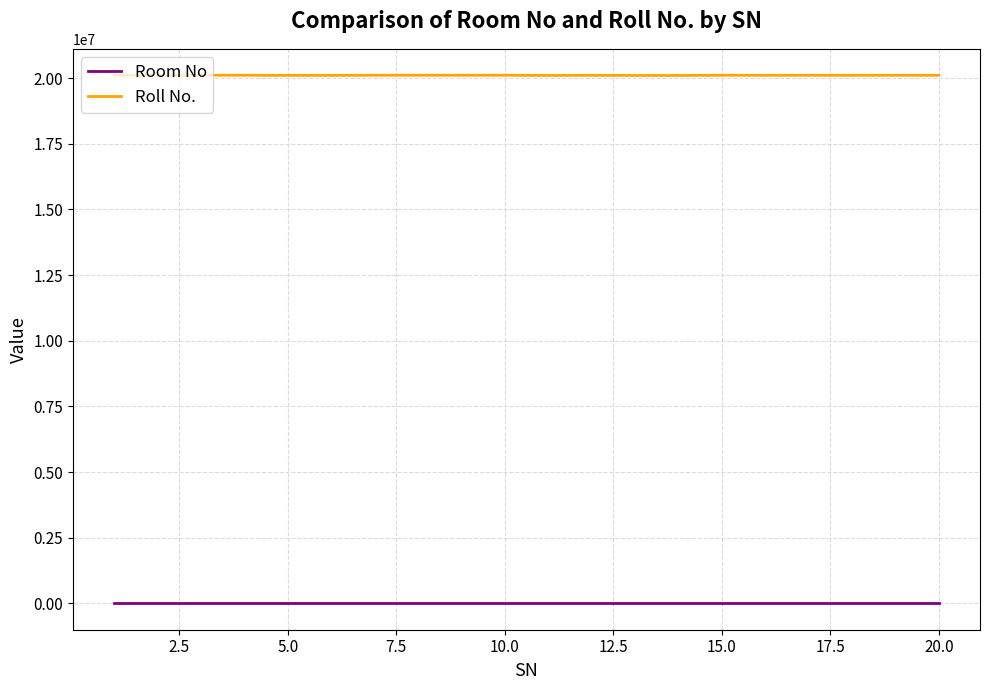

True or false: Room No and Roll No. cross at least once.

False